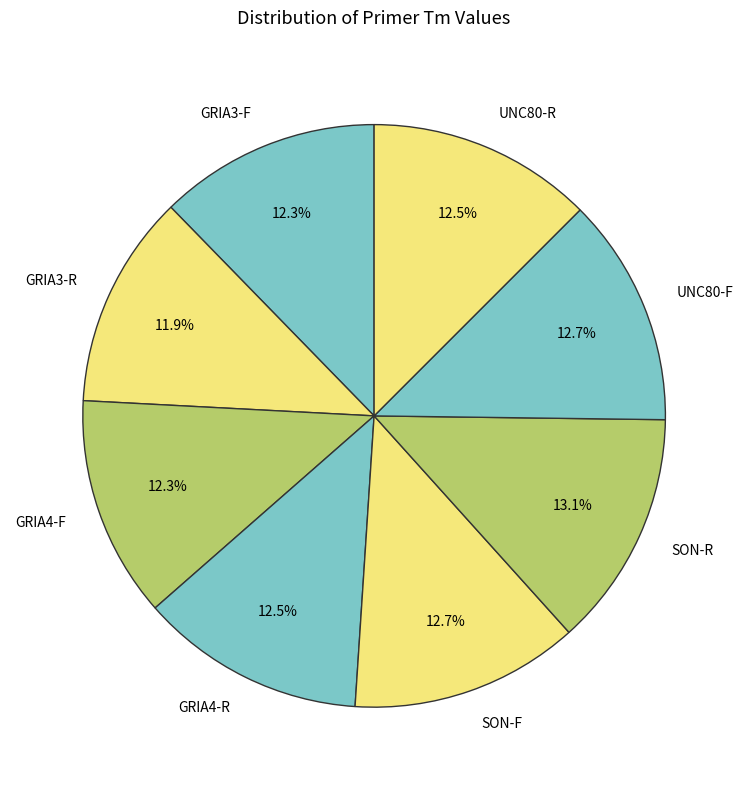

Count the number of slices in the pie.

8